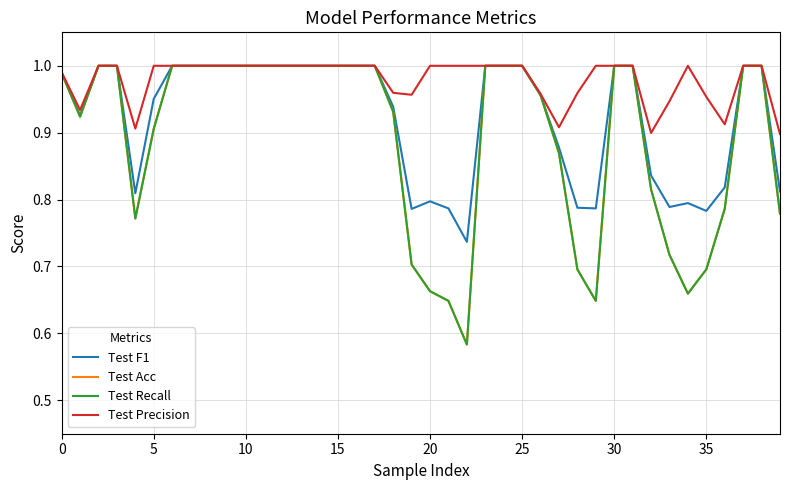

List the series in order of their peak value, highest first.

Test F1, Test Acc, Test Recall, Test Precision